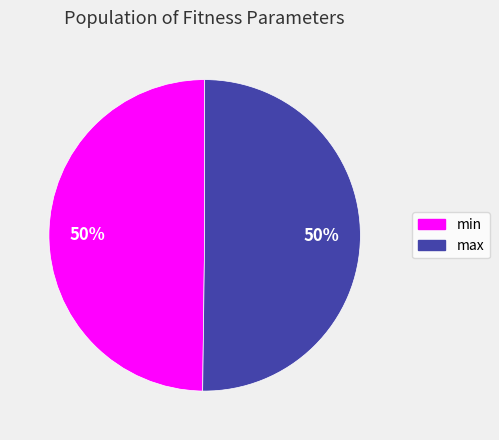

Is the sum of max and min greater than half?

Yes